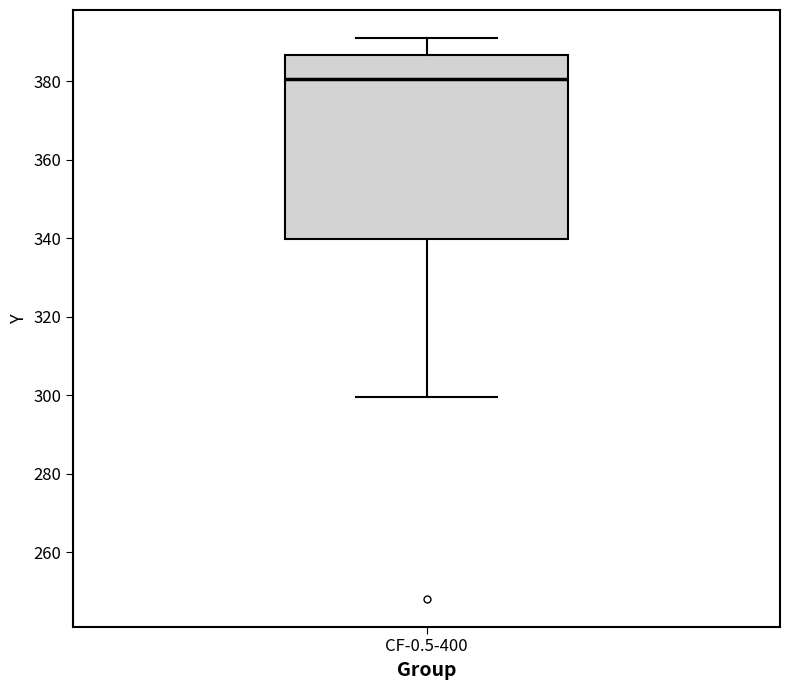

Where does the lower whisker of the box for CF-0.5-400 end on the y-axis? The values are not printed on the chart, so give them approximately, as read against the axis.

300